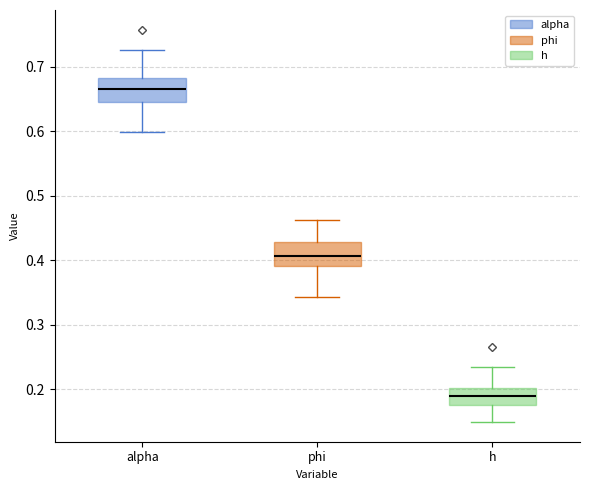

Reading left to right, transcribe this box plot: for each box, give where its median line is, the range the box spans, and where its two whiskers end, as read against the y-axis. The values are not printed on the chart, so give them approximately, as read against the axis.

alpha: median 0.67, box 0.65 to 0.68, whiskers 0.60 to 0.73
phi: median 0.41, box 0.39 to 0.43, whiskers 0.34 to 0.46
h: median 0.19, box 0.18 to 0.20, whiskers 0.15 to 0.23